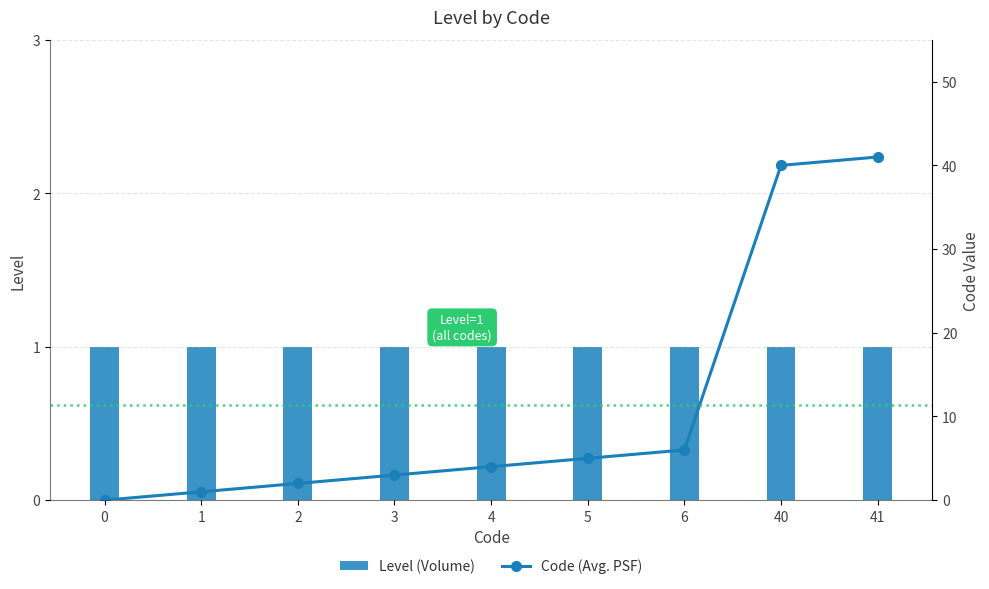

Which category has the highest value in the Code (Avg. PSF) series?

41